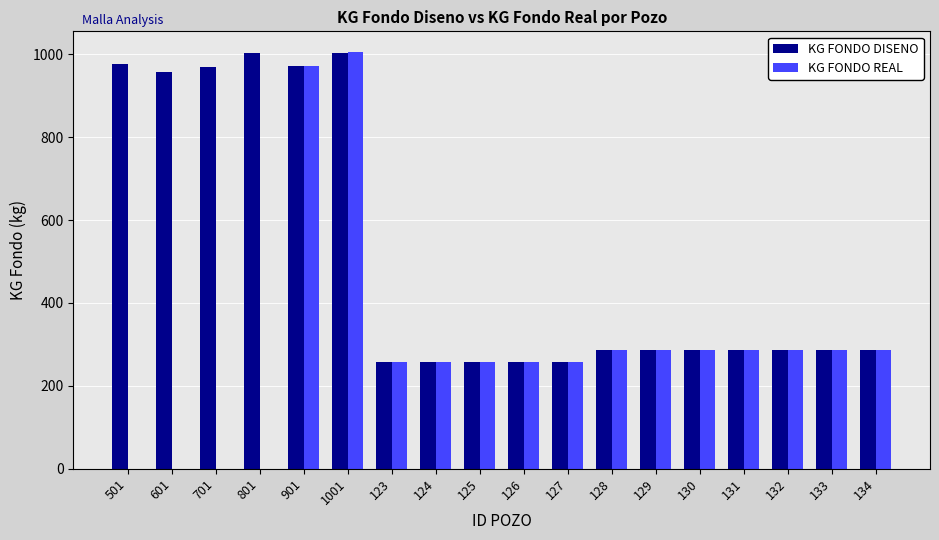

Is it true that KG FONDO REAL equals 286 at 128?

True